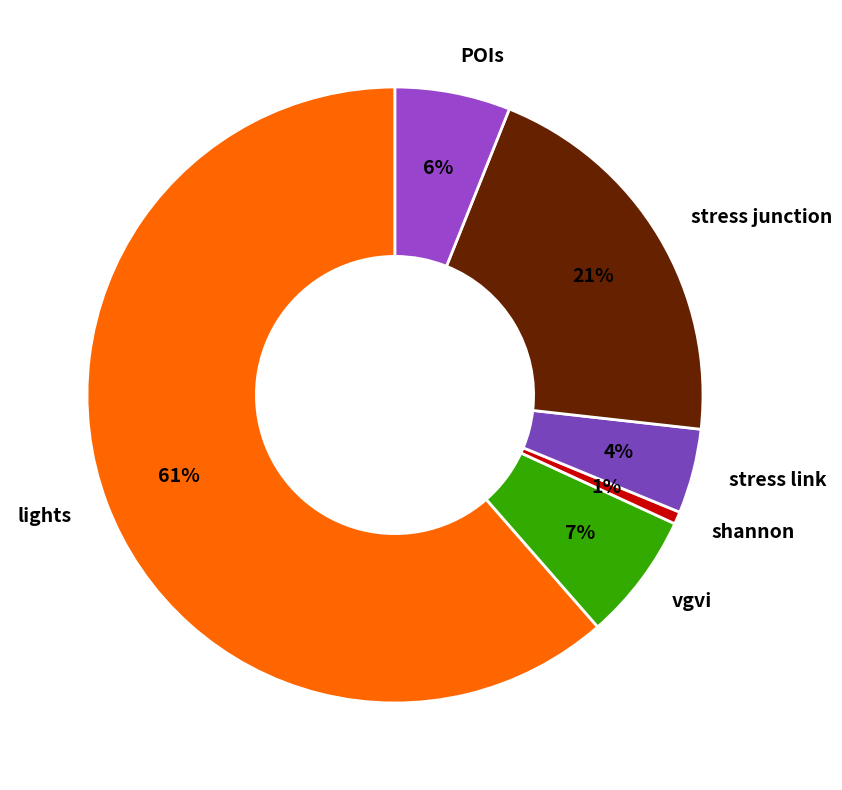

To the nearest percent, what portion does stress junction represent?

21%